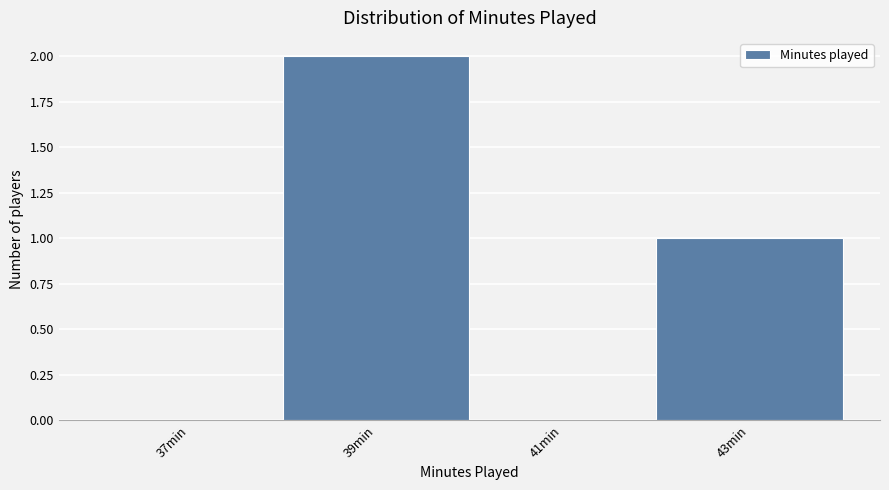

Reading right to left, list all the values displayed in this chart.

43min=1	41min=0	39min=2	37min=0